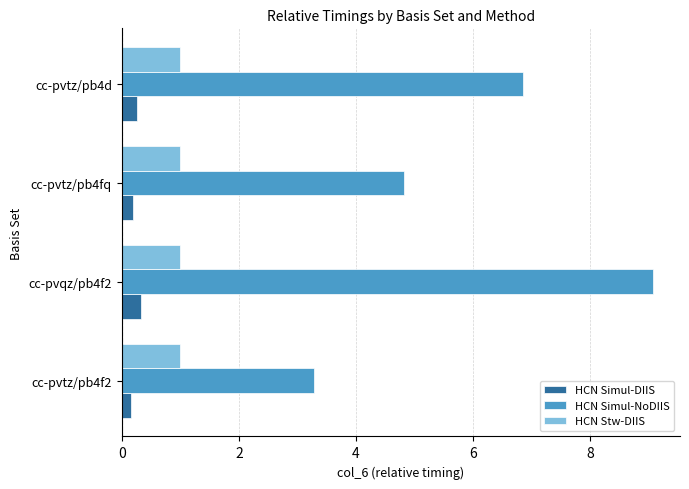

Where is HCN Simul-NoDIIS nearest to the value 6?

cc-pvtz/pb4d